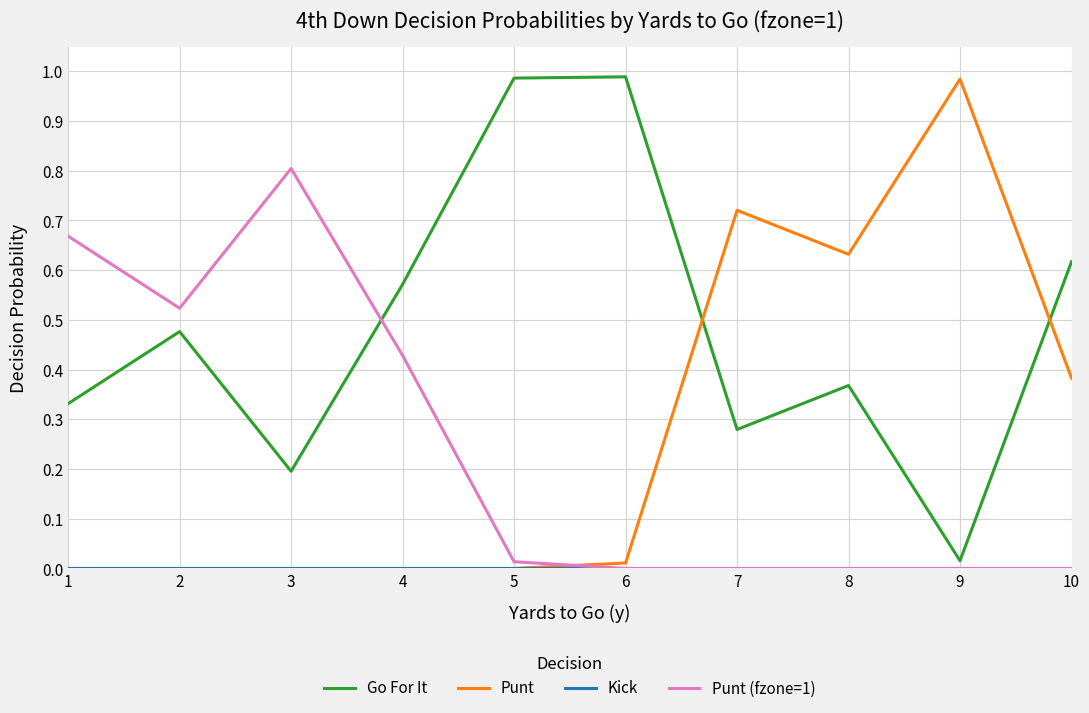

At how many categories does at least one series exceed 0?

10